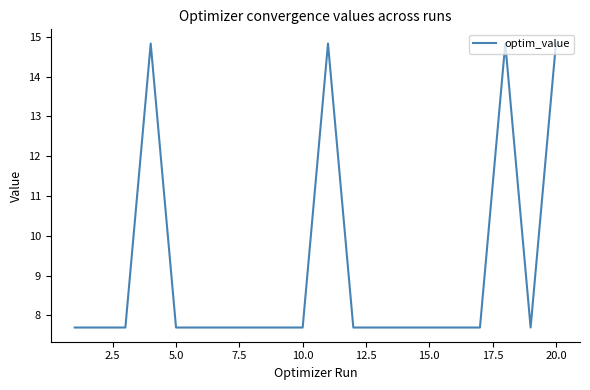

What is the difference between the maximum and minimum values?

7.1